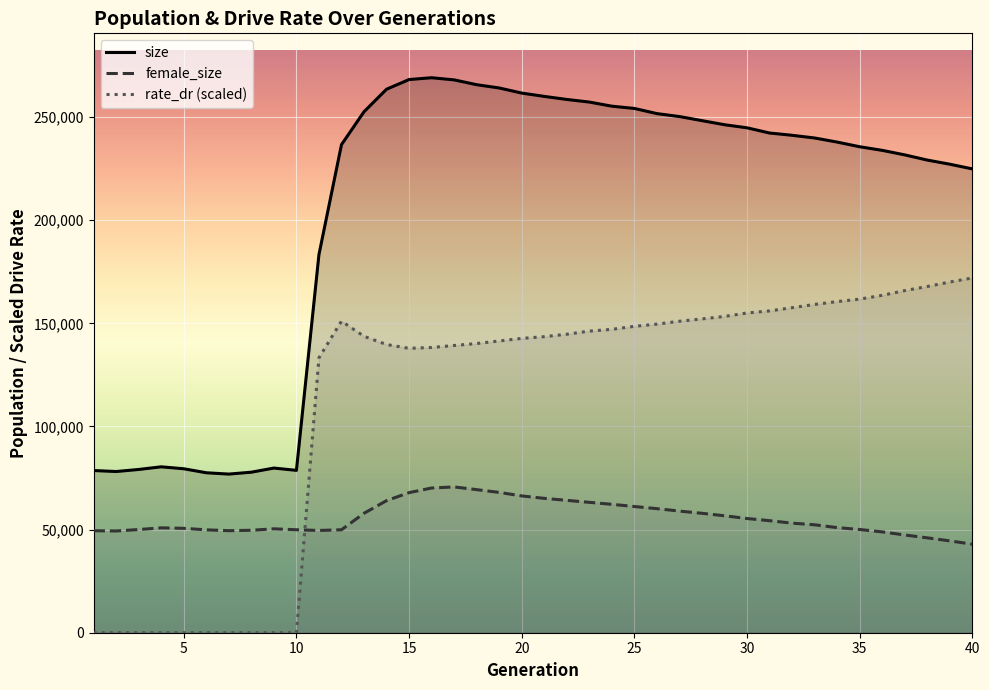

At which category is the sum across all series the highest?

17